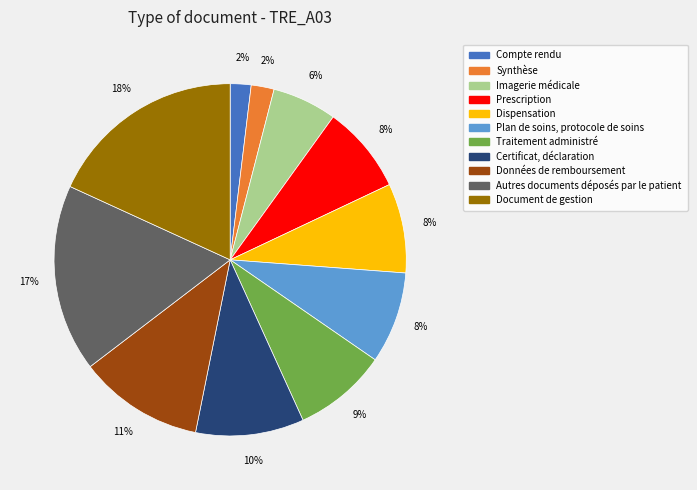

To the nearest percent, what percentage of the pie is Certificat, déclaration?

10%